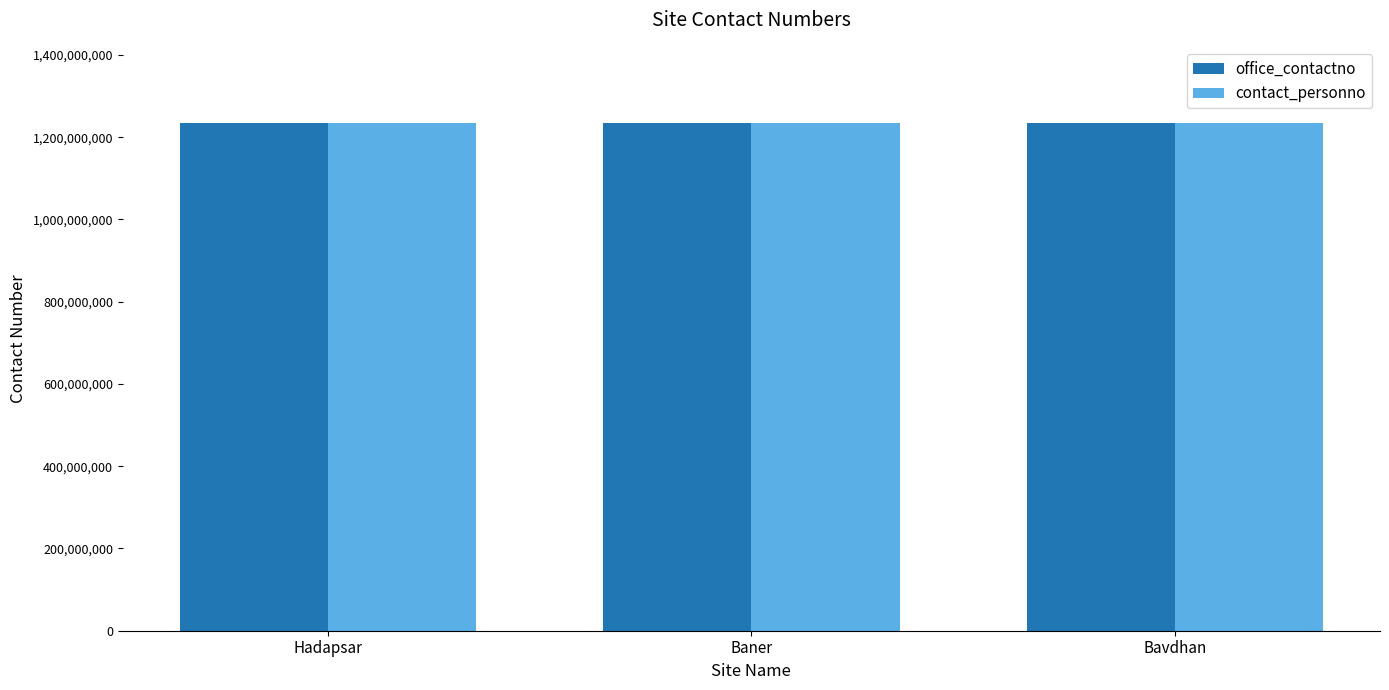

Is it true that contact_personno equals 1234567893 at Bavdhan?

True